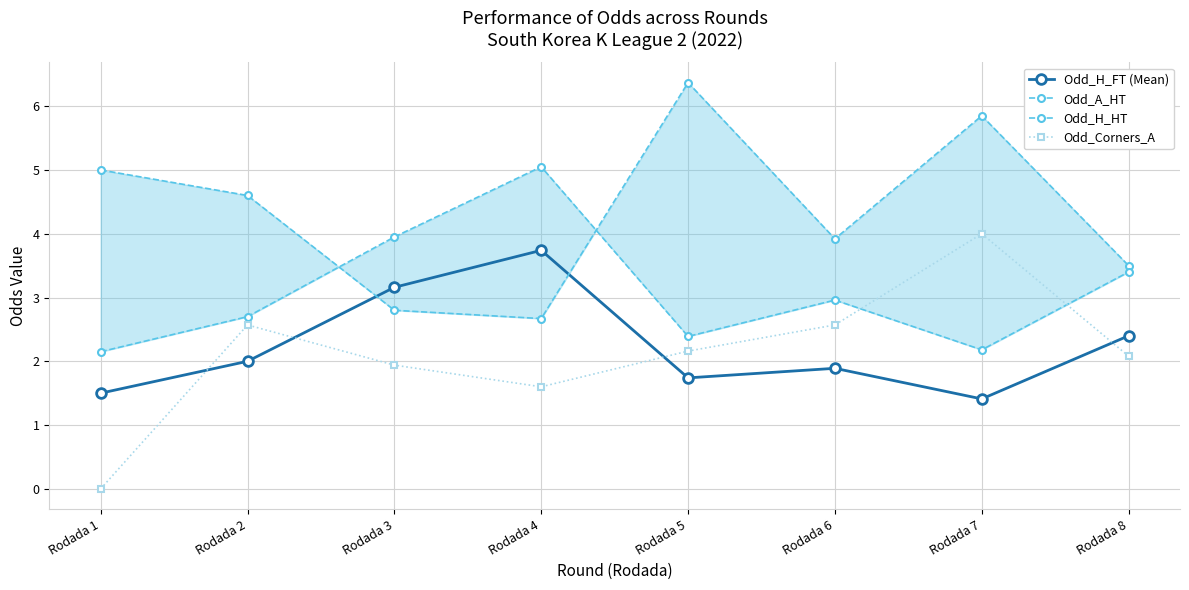

How many lines are shown in the chart?

4